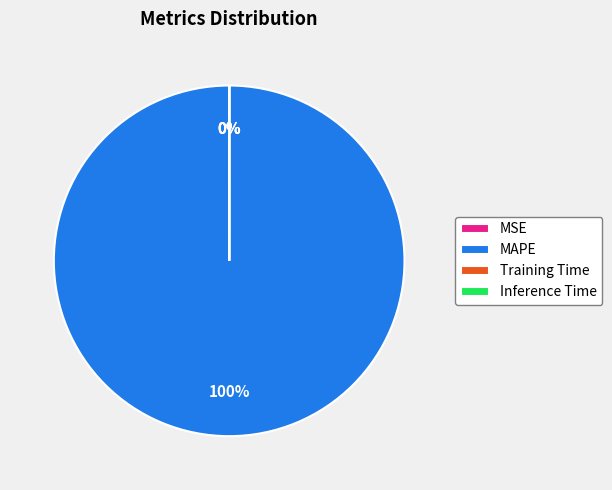

The Training Time slice represents 0% of the pie. True or false?

True